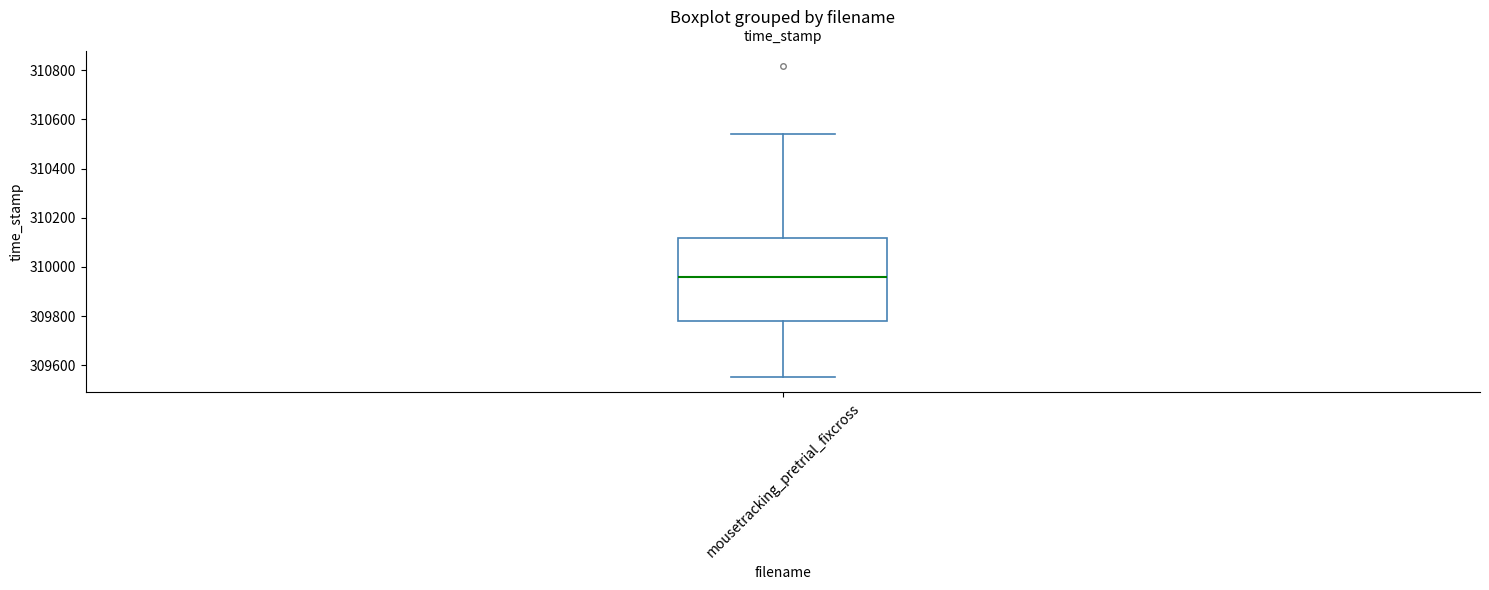

Read this box plot against the y-axis: the position of the median line, the range covered by the box, and the ends of both whiskers. The values are not printed on the chart, so give them approximately, as read against the axis.

median 309960, box 309780 to 310120, whiskers 309560 to 310540